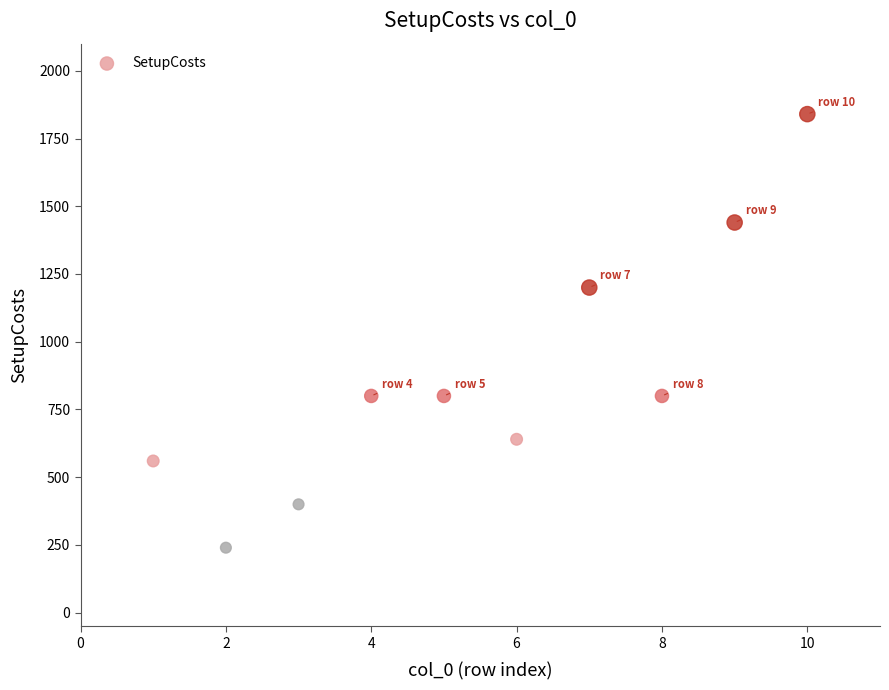

What is the range of Y values (max minus min)?

1600